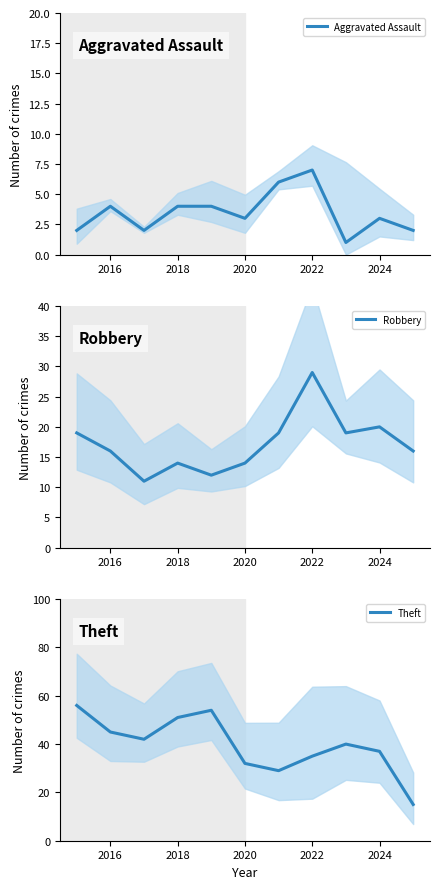

True or false: Aggravated Assault and Theft intersect in this chart.

False